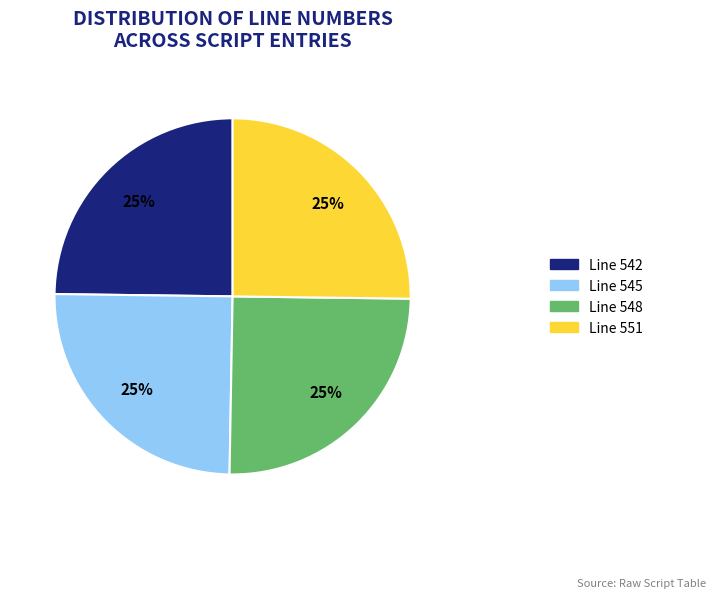

Is there any slice that represents more than half of the pie?

No